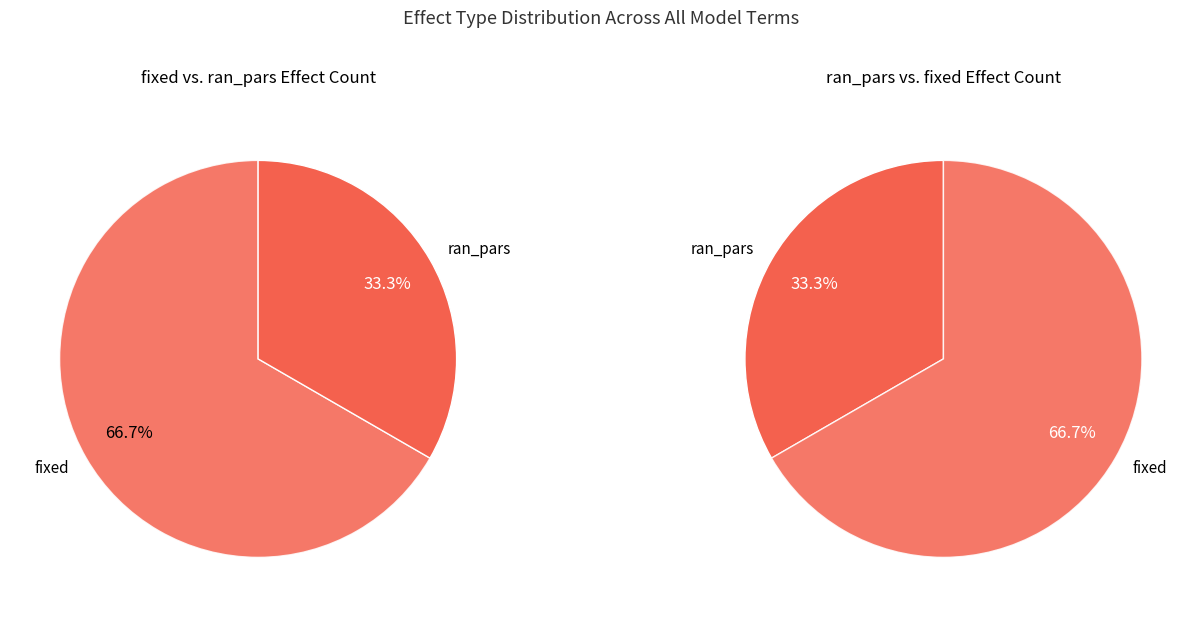

Rank the categories by value from lowest to highest.

ran_pars, fixed